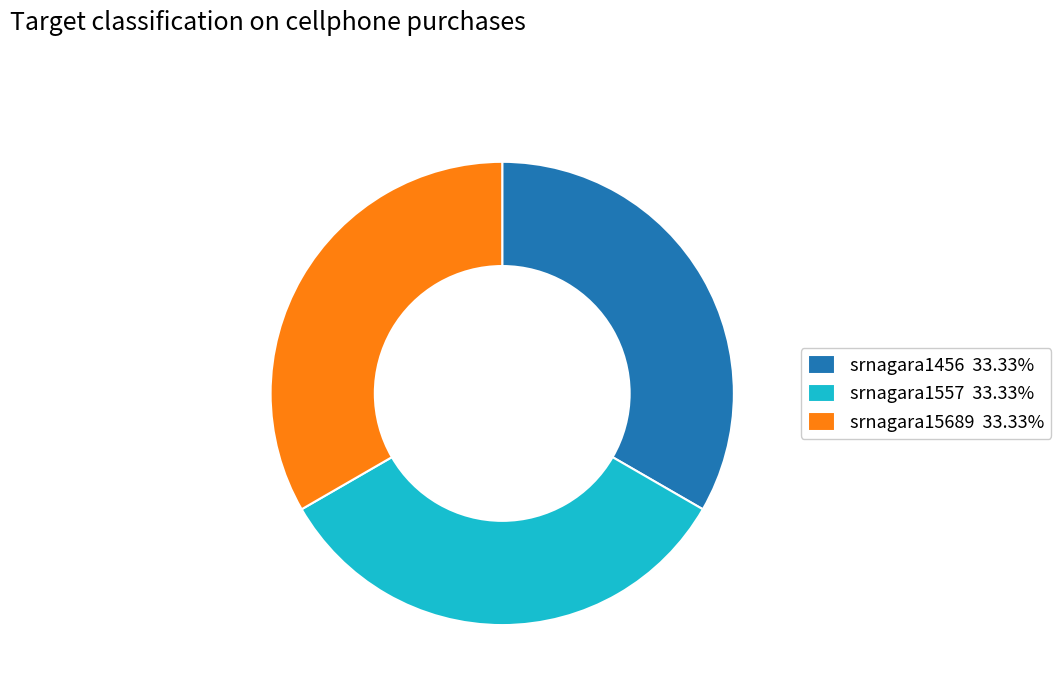

Is it true that srnagara1557 is 33% of the pie?

True